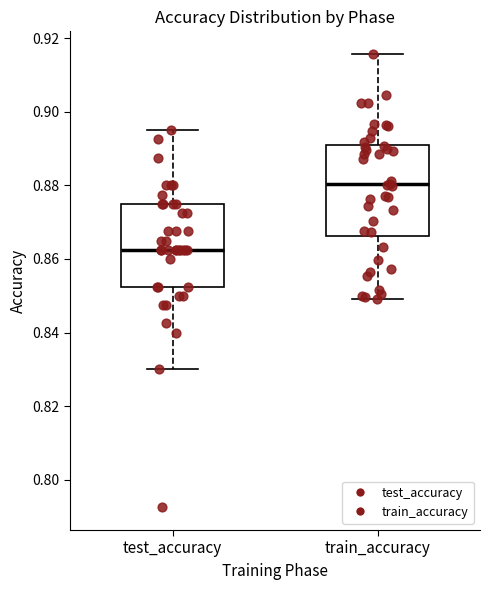

Where does the median line of the box for train_accuracy sit on the y-axis? The values are not printed on the chart, so give them approximately, as read against the axis.

0.880